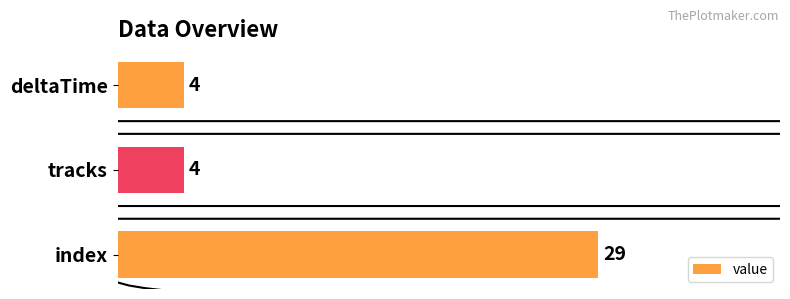

True or false: the data shows 29 at index.

True